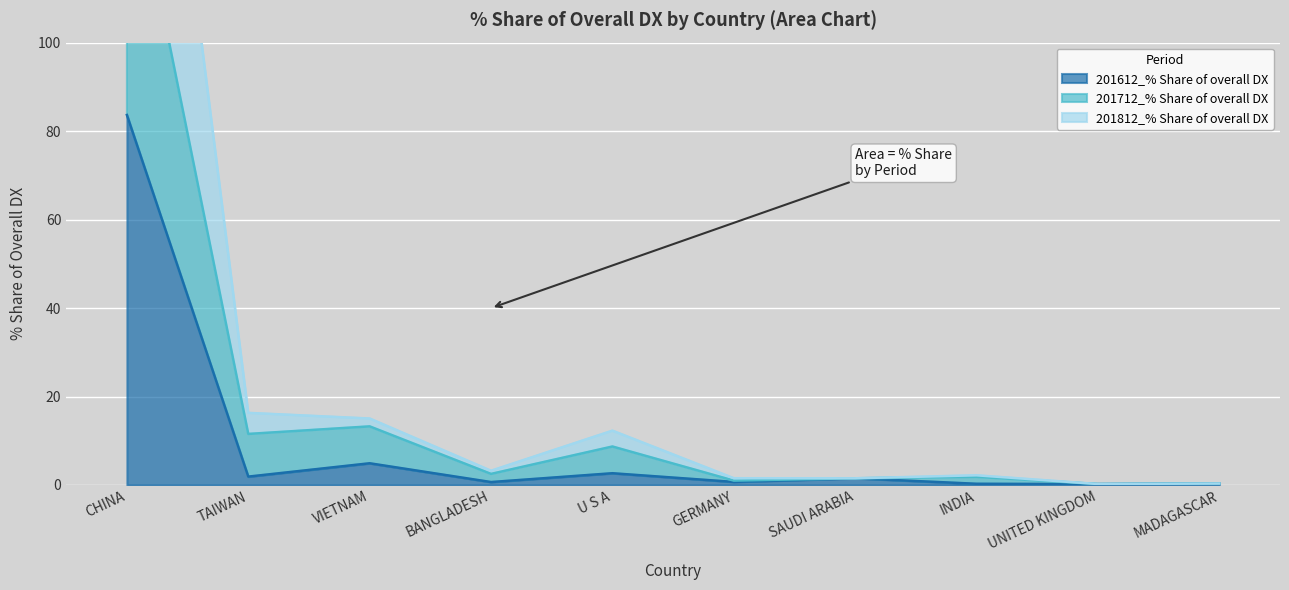

What is the label of the 4th point from the left?

BANGLADESH